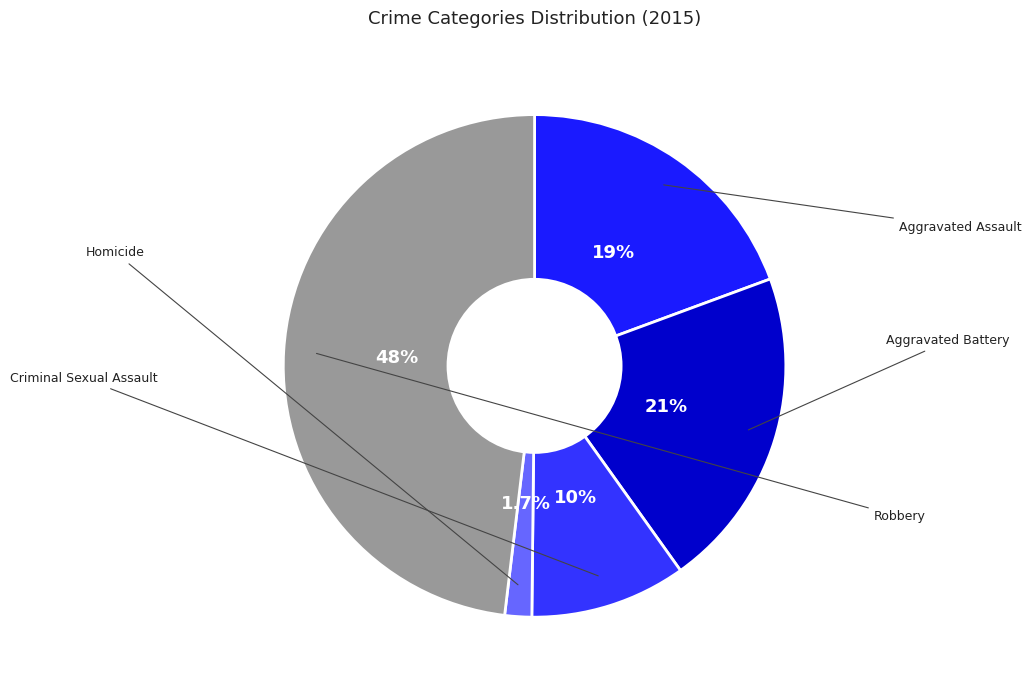

Rank the categories by value from highest to lowest.

Robbery, Aggravated Battery, Aggravated Assault, Criminal Sexual Assault, Homicide